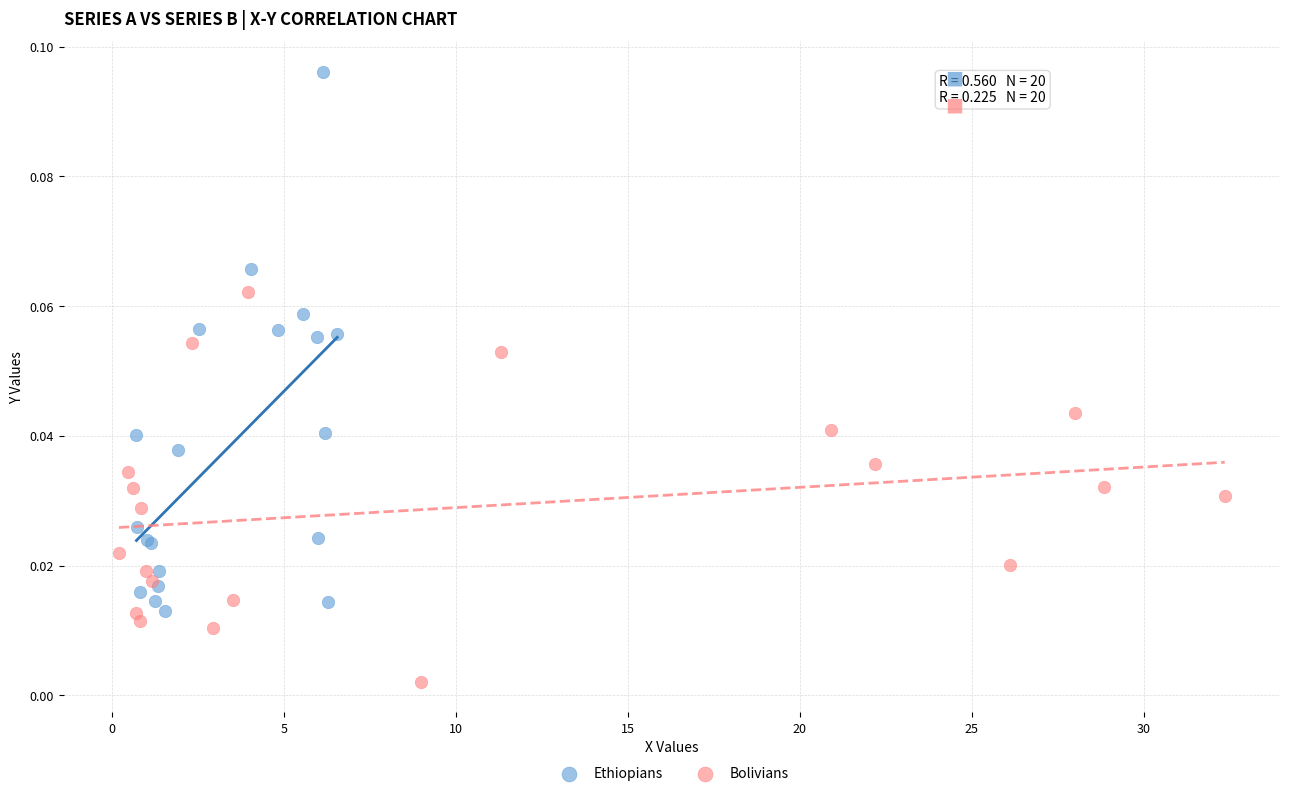

Which series has the largest Y range (max minus min)?

Ethiopians